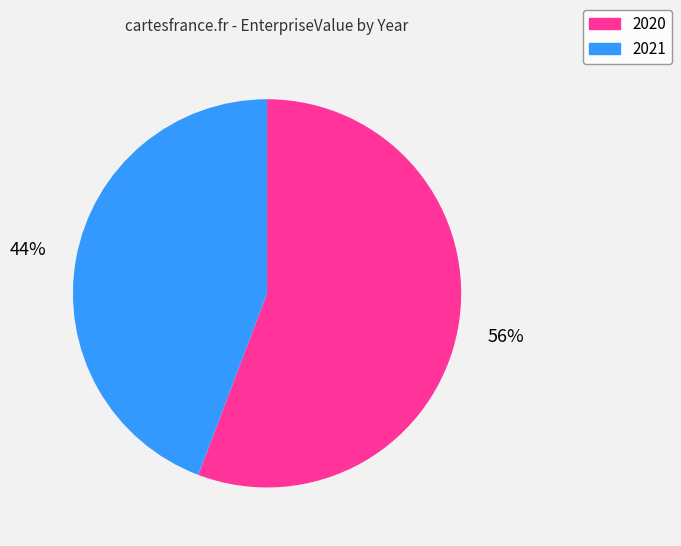

The 2020 slice represents 63% of the pie. True or false?

False